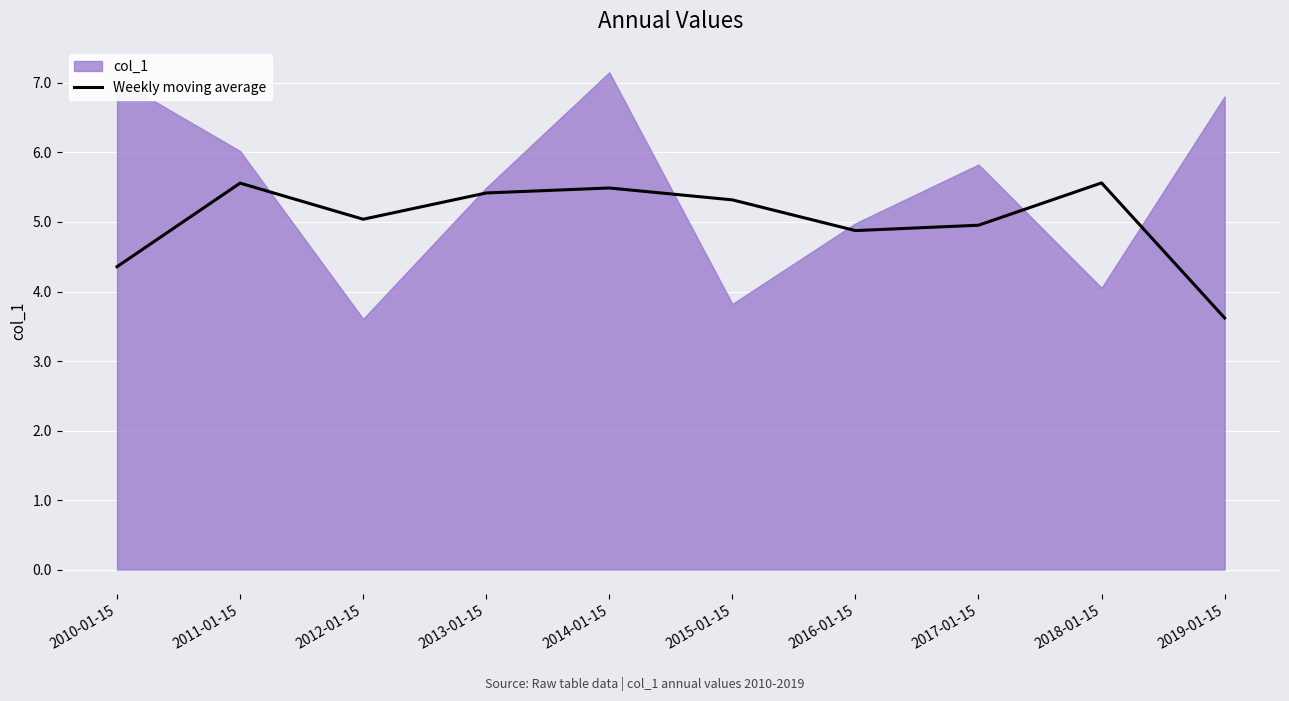

Reading left to right, what are all the values shown in this chart?

2010-01-15=4.4	2011-01-15=5.6	2012-01-15=5.0	2013-01-15=5.4	2014-01-15=5.5	2015-01-15=5.3	2016-01-15=4.9	2017-01-15=5.0	2018-01-15=5.6	2019-01-15=3.6